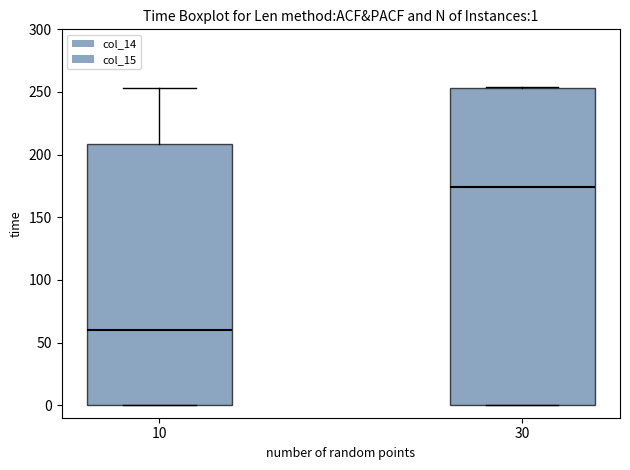

Which box is the tallest, from its lower edge to its upper edge?

30